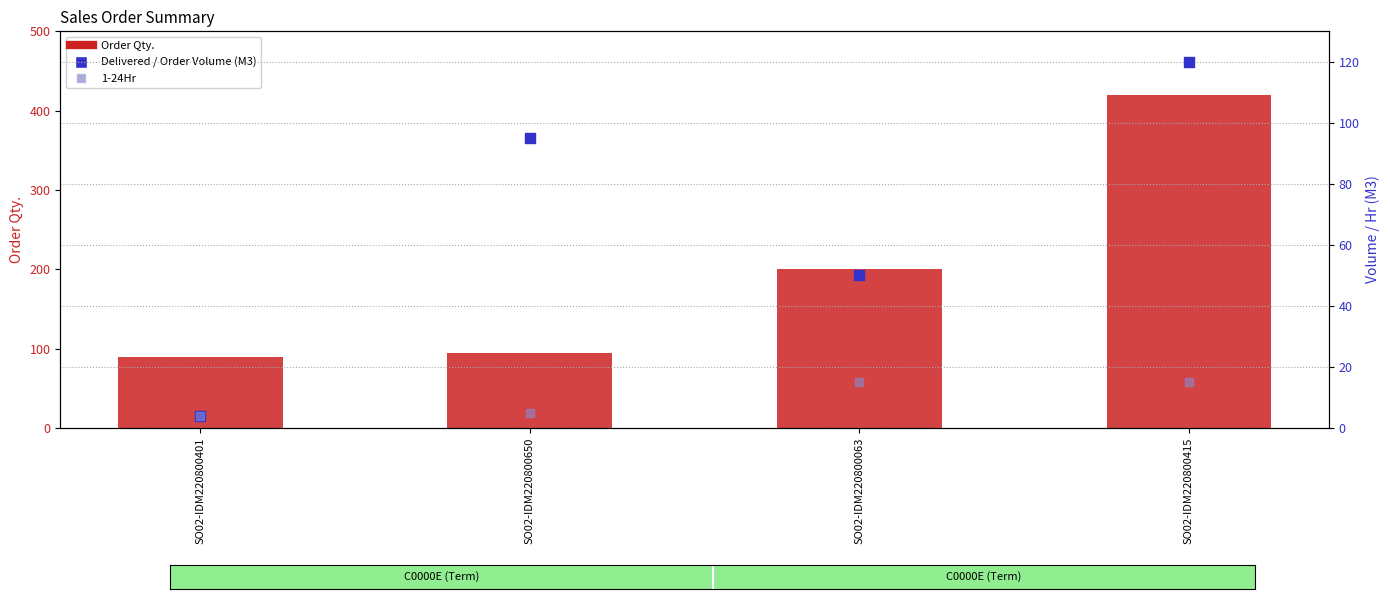

Which series has the largest Y range (max minus min)?

Order Qty.